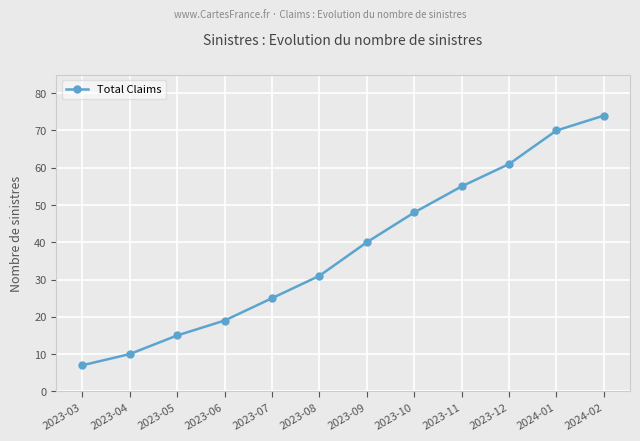

At which category does the chart reach its peak across all series?

2024-02